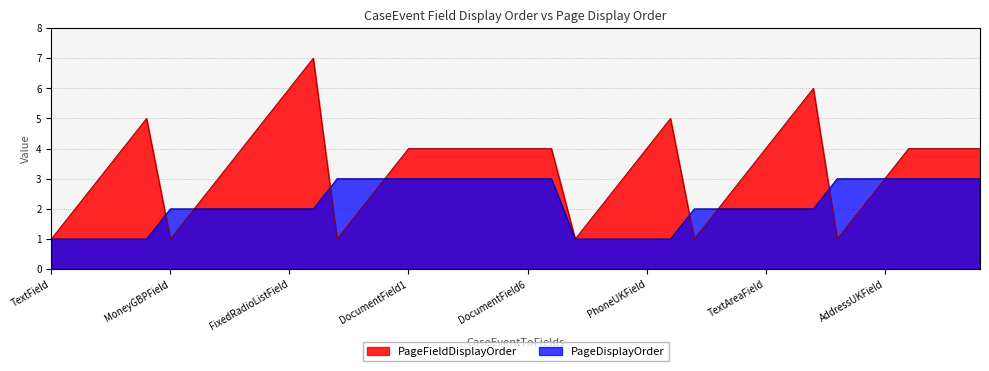

The PageDisplayOrder series shows 2 at TextAreaField. True or false?

True